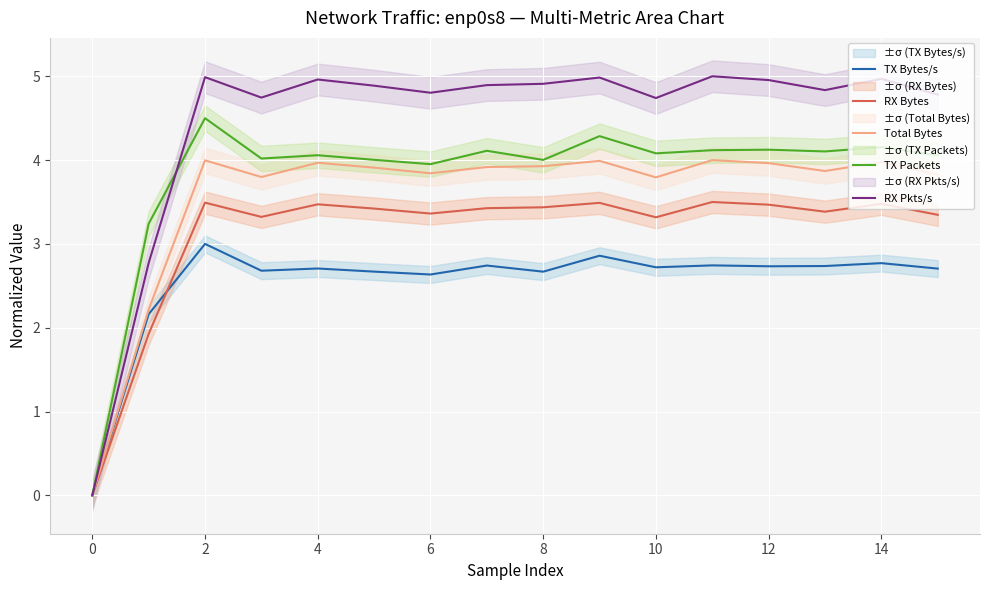

True or false: RX Pkts/s and RX Bytes intersect in this chart.

False